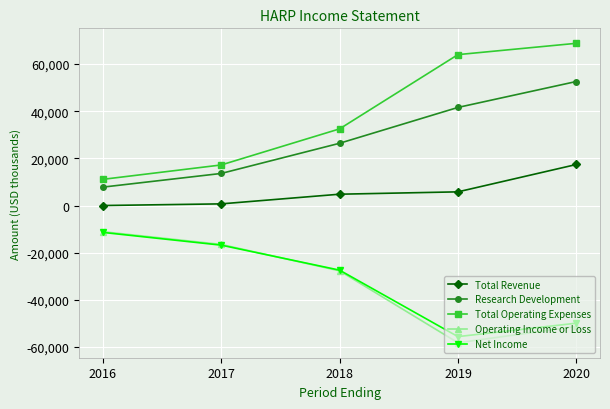

What is the value of the Operating Income or Loss point at the 1st from the left?

-11100